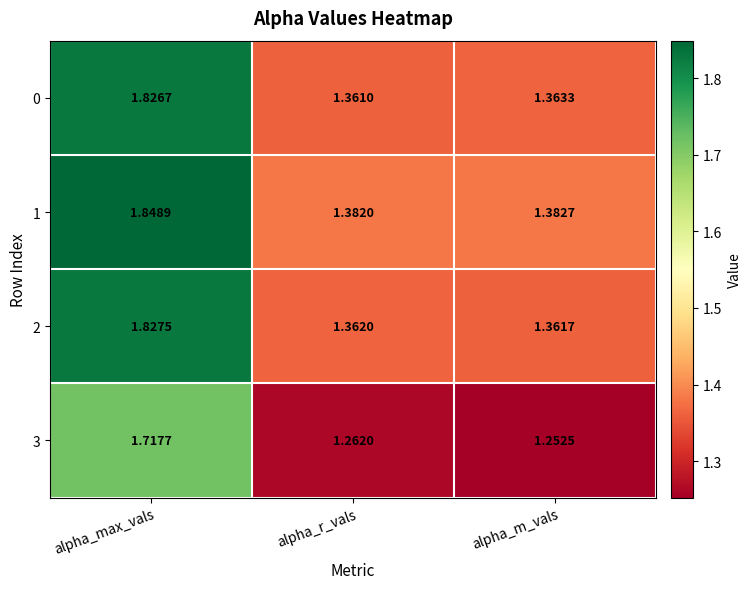

Where is 0 nearest to the value 1?

alpha_r_vals